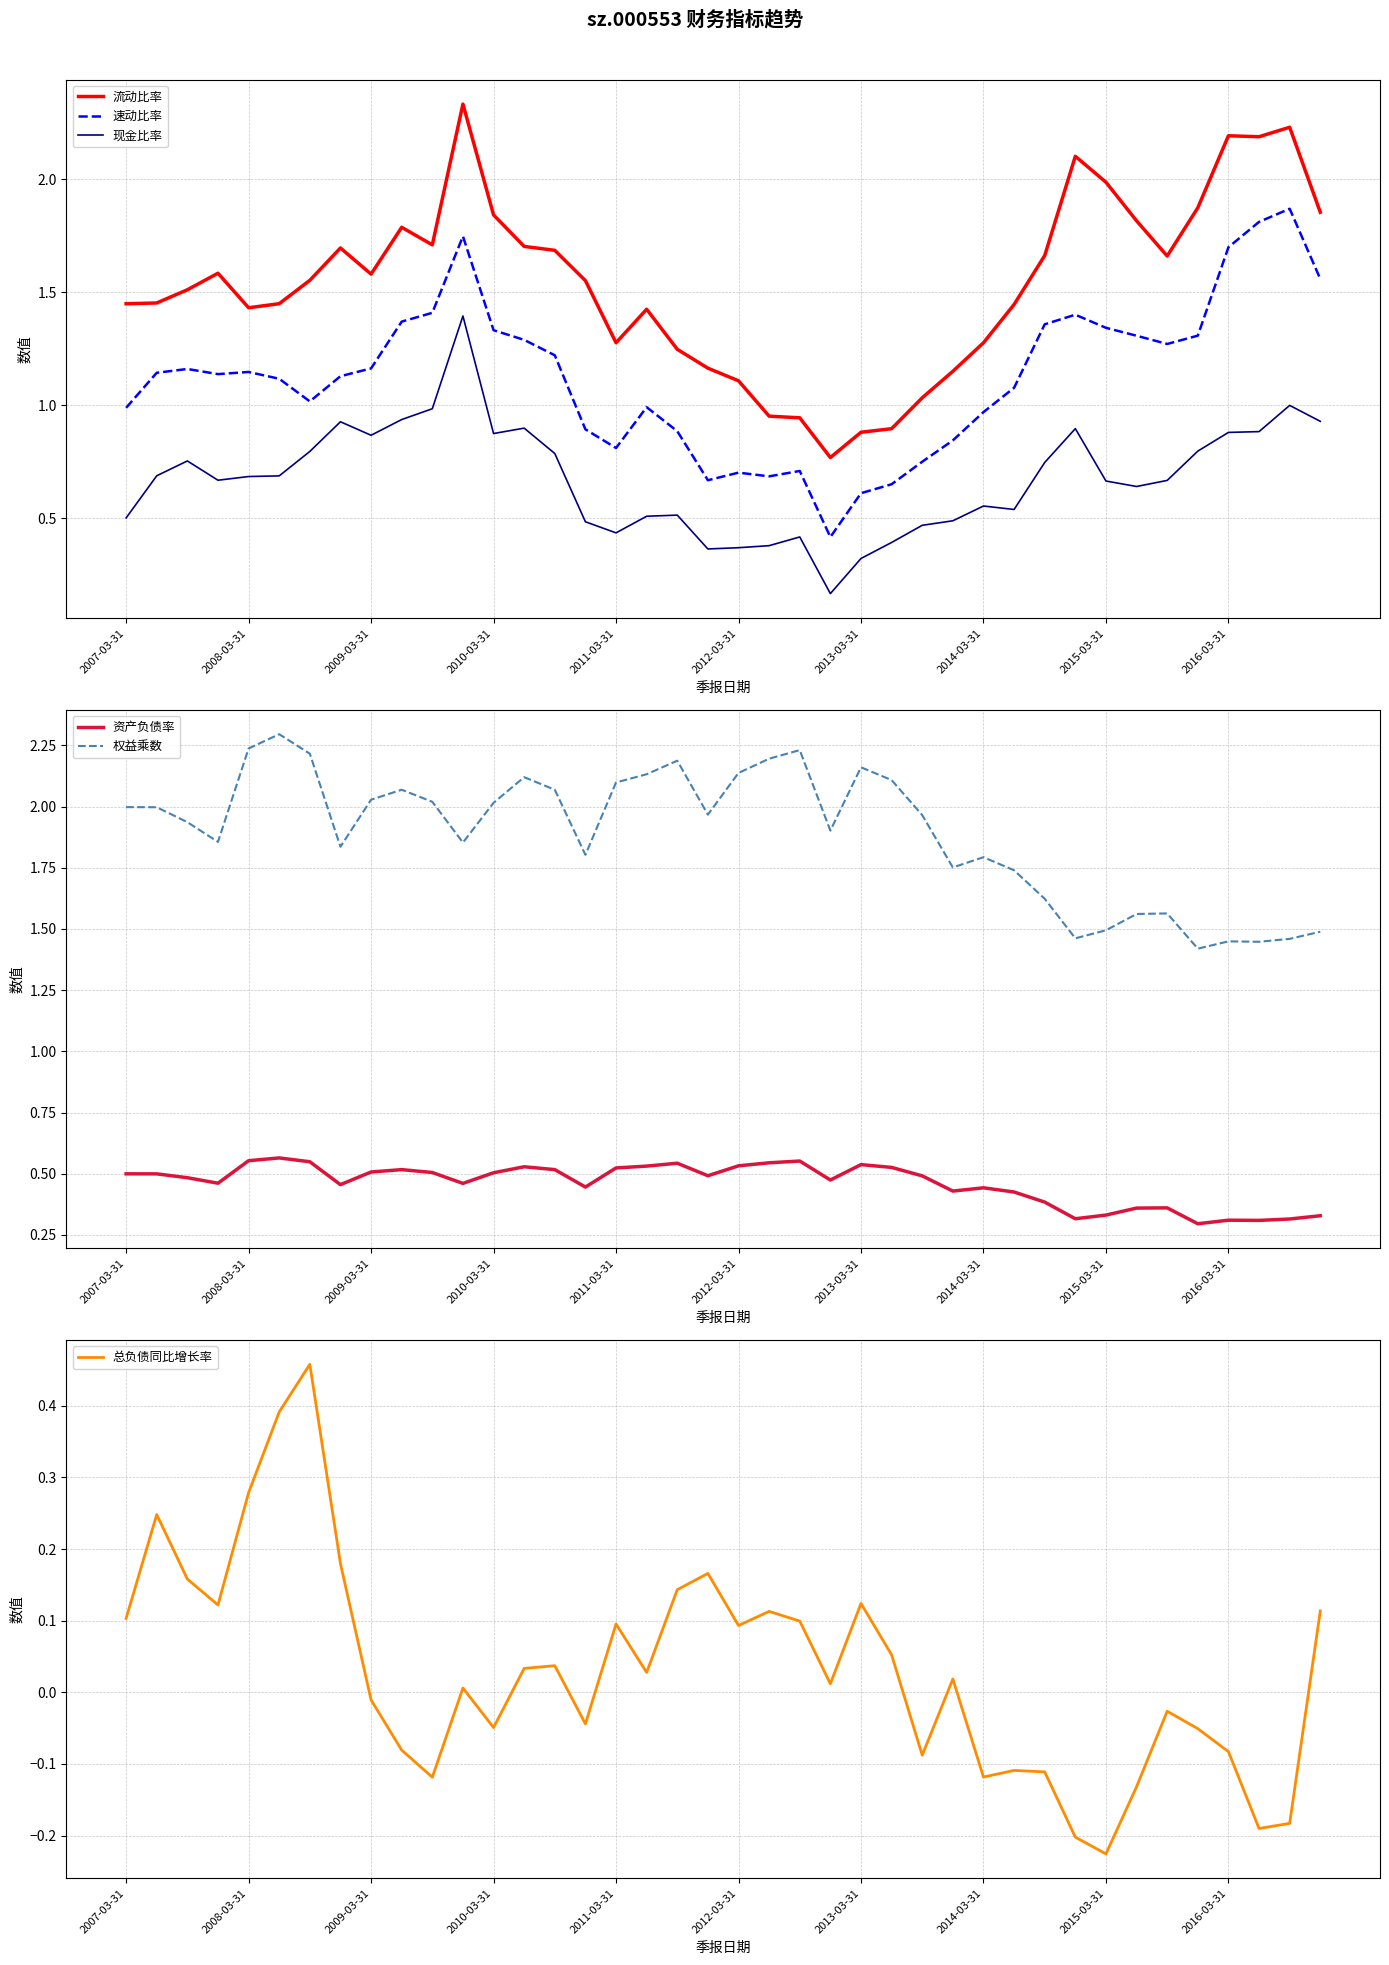

True or false: 速动比率 and 现金比率 cross at least once.

False